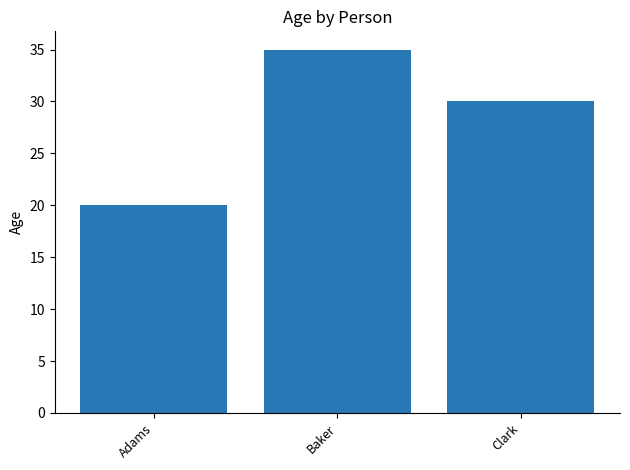

What is the approximate value at Adams?

20